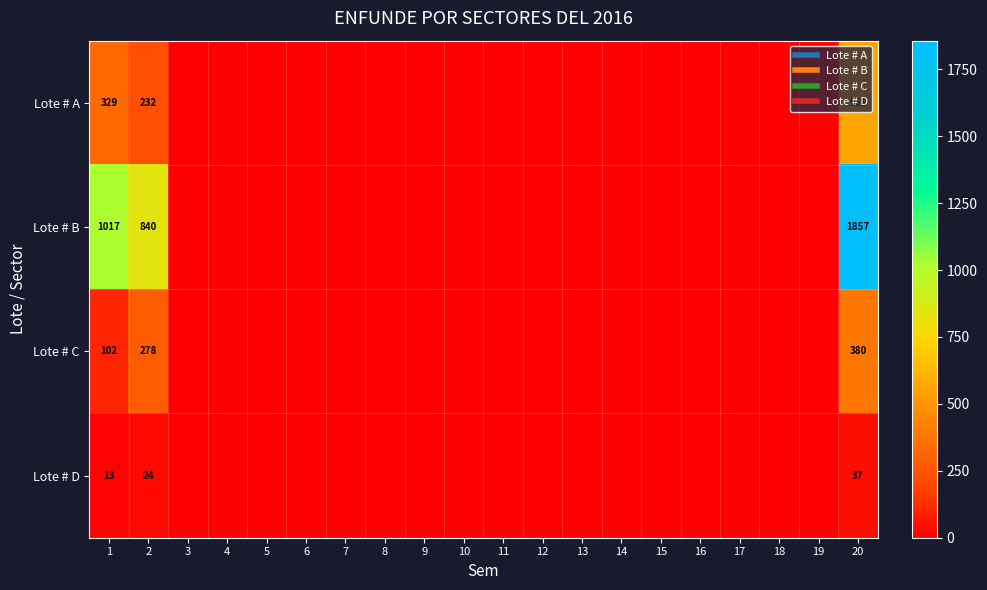

What is the maximum value shown in the chart?

1857